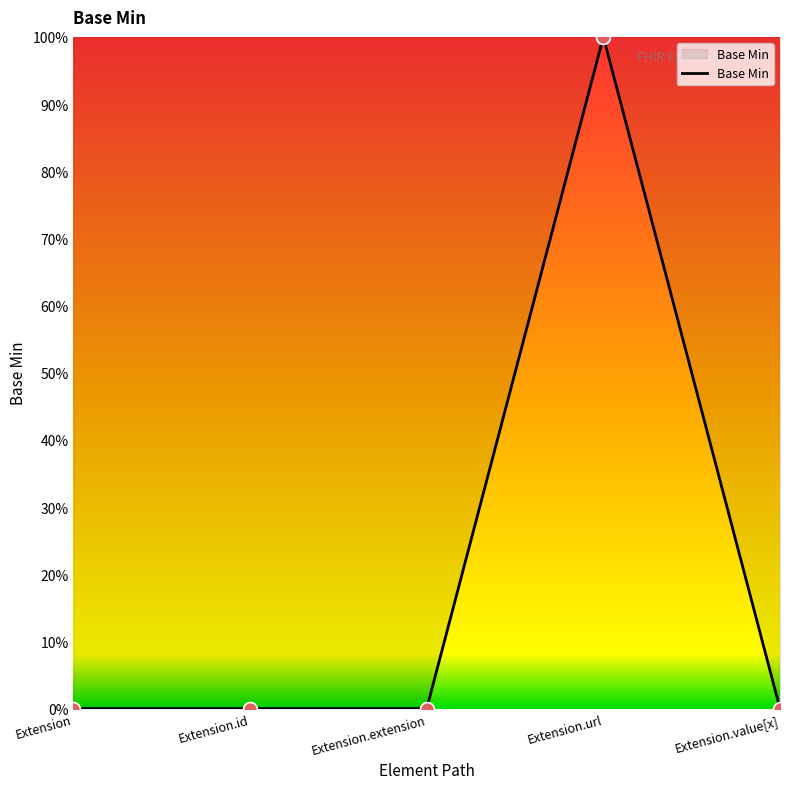

What is the change in value from Extension.id to Extension.url?

+1